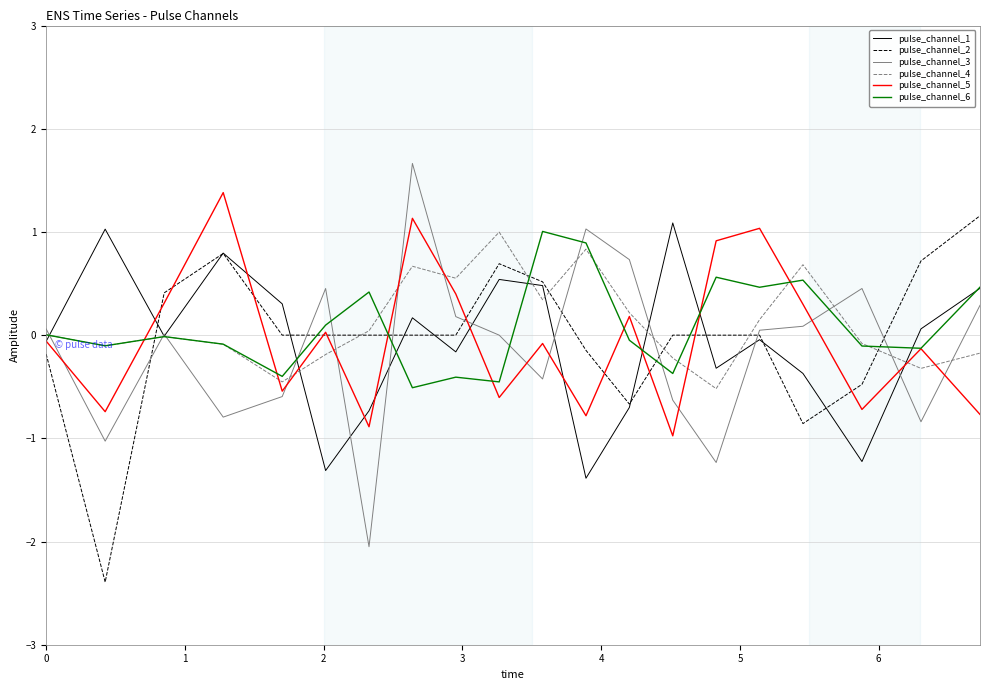

What is the greatest value displayed?

1.7